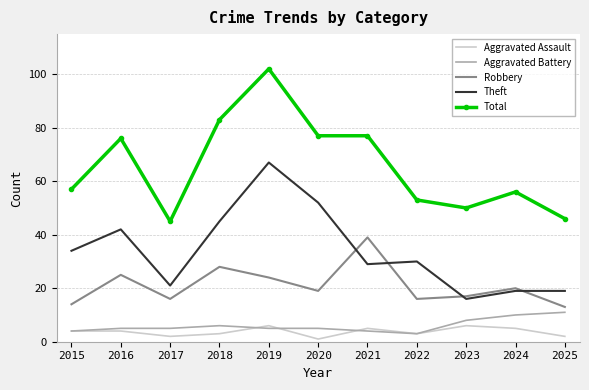

Which series has the largest total across all categories?

Total